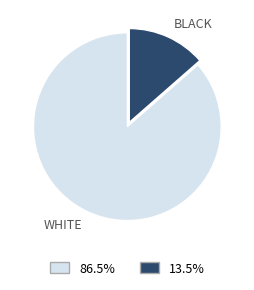

Which category has the biggest portion of the pie?

WHITE